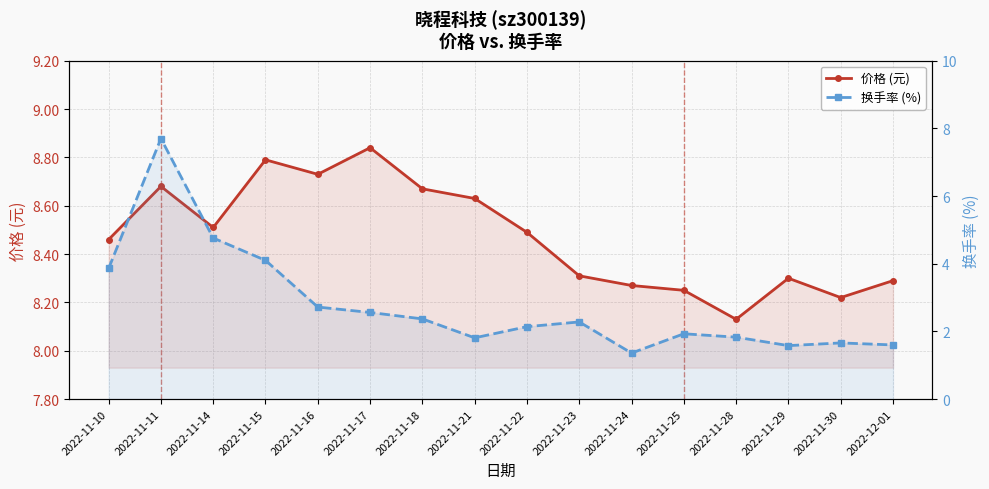

True or false: 价格 (元) has a value of 4.2 at 2022-11-14.

False